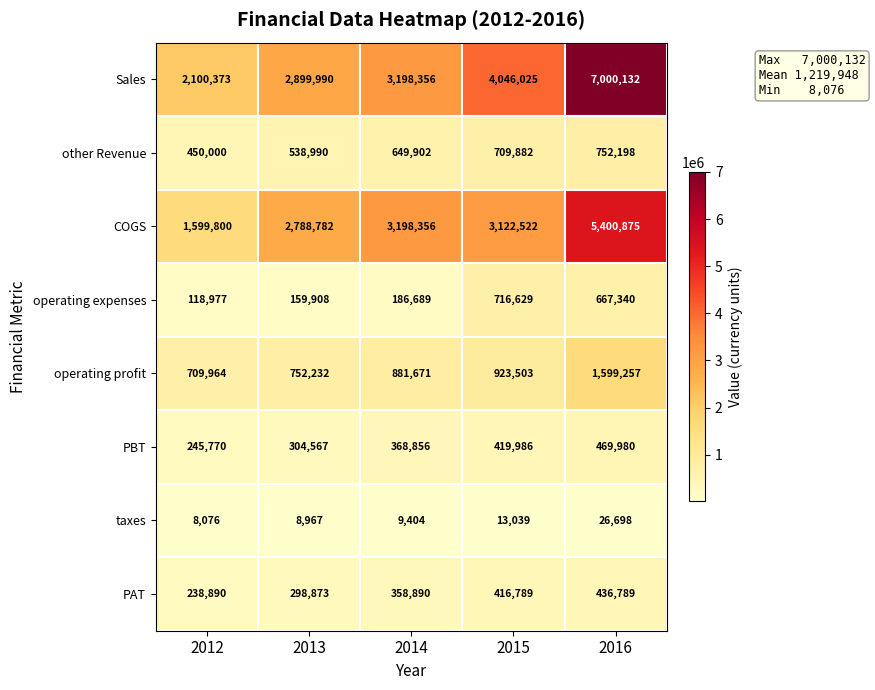

Is it true that Sales equals 1760165 at 2014?

False